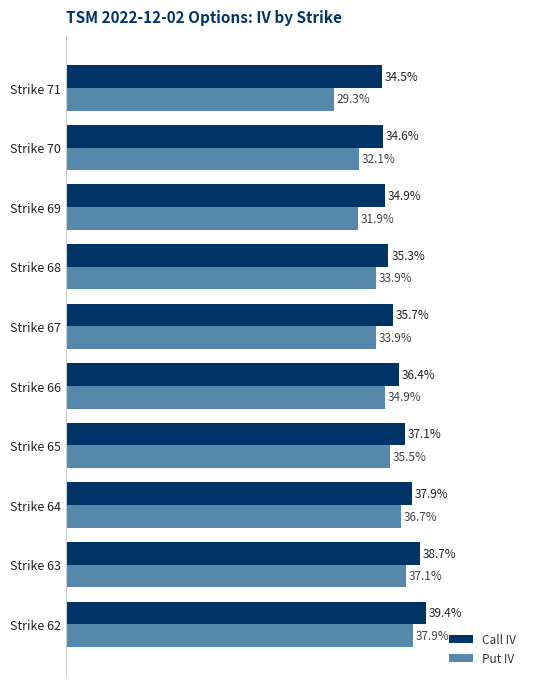

What are all the series names shown in the legend?

Call IV, Put IV